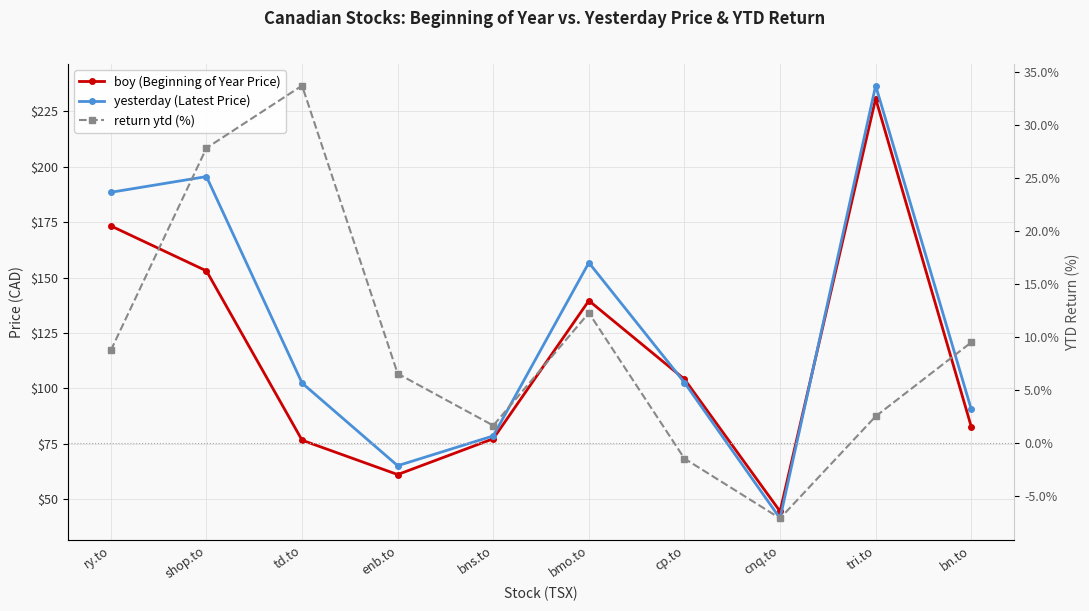

Reading left to right, transcribe all the data shown in this chart.

boy (Beginning of Year Price): ry.to=173.3	shop.to=153.0	td.to=76.5	enb.to=61.0	bns.to=77.2	bmo.to=139.6	cp.to=104.1	cnq.to=44.4	tri.to=230.8	bn.to=82.6
yesterday (Latest Price): ry.to=188.5	shop.to=195.6	td.to=102.3	enb.to=65.0	bns.to=78.5	bmo.to=156.7	cp.to=102.6	cnq.to=41.2	tri.to=236.7	bn.to=90.5
return ytd (%): ry.to=8.8	shop.to=27.9	td.to=33.7	enb.to=6.6	bns.to=1.7	bmo.to=12.3	cp.to=-1.5	cnq.to=-7.1	tri.to=2.5	bn.to=9.5